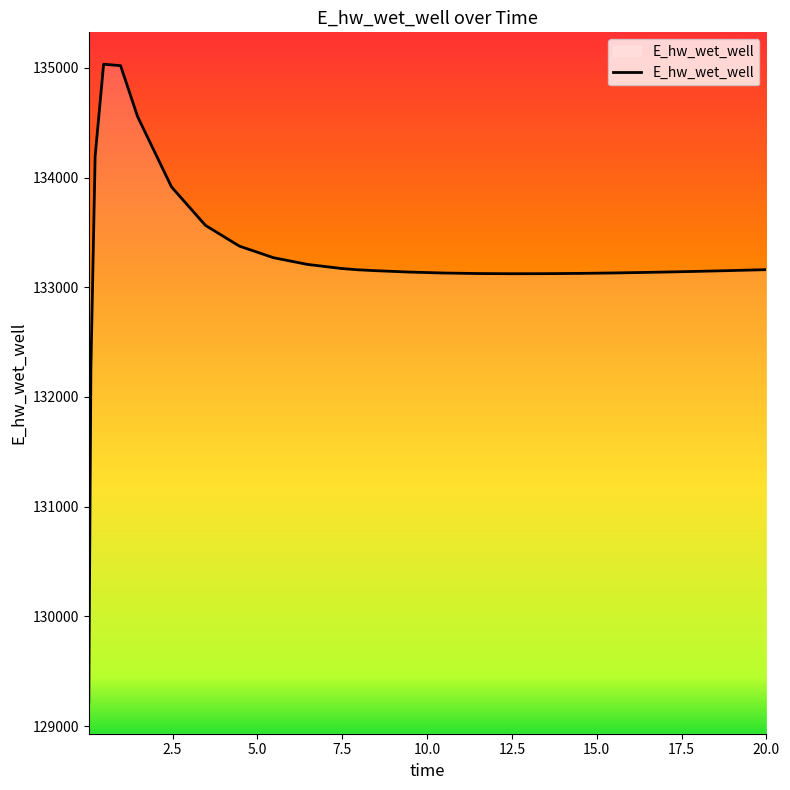

What is the difference between the maximum and minimum values?

5811.9